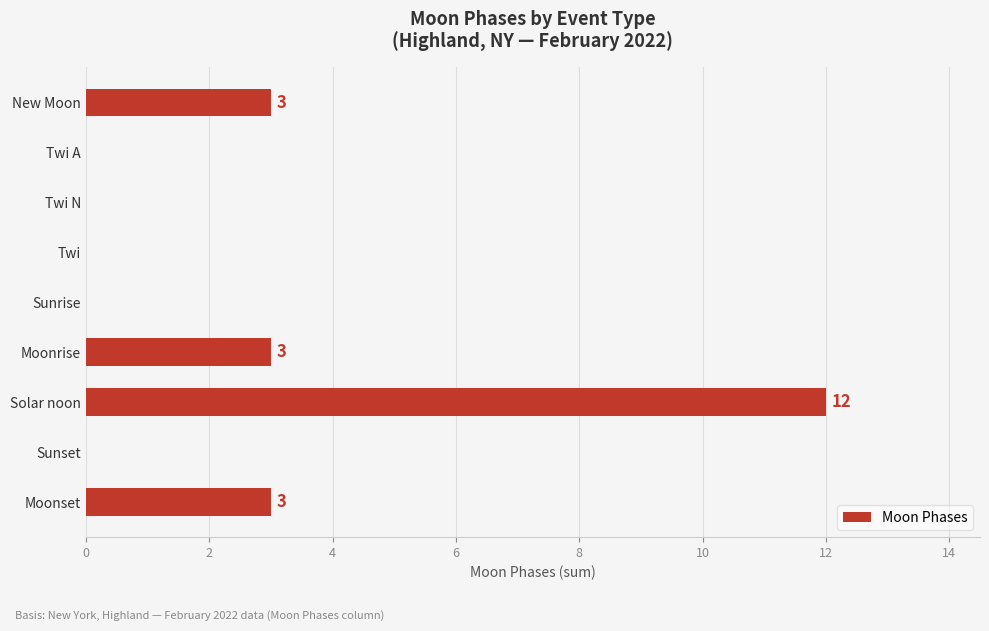

Reading top to bottom, list all the values displayed in this chart.

New Moon=3	Twi A=0	Twi N=0	Twi=0	Sunrise=0	Moonrise=3	Solar noon=12	Sunset=0	Moonset=3